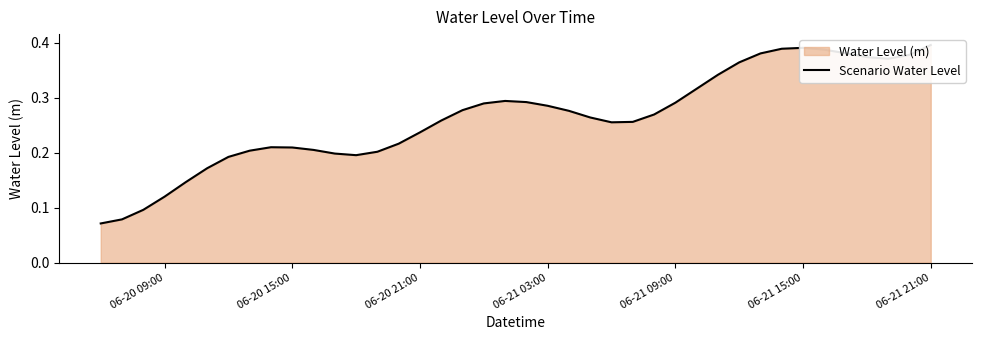

Reading left to right, extract all data points from this chart.

0.1	0.1	0.1	0.1	0.1	0.2	0.2	0.2	0.2	0.2	0.2	0.2	0.2	0.2	0.2	0.2	0.3	0.3	0.3	0.3	0.3	0.3	0.3	0.3	0.3	0.3	0.3	0.3	0.3	0.3	0.4	0.4	0.4	0.4	0.4	0.4	0.4	0.4	0.4	0.4